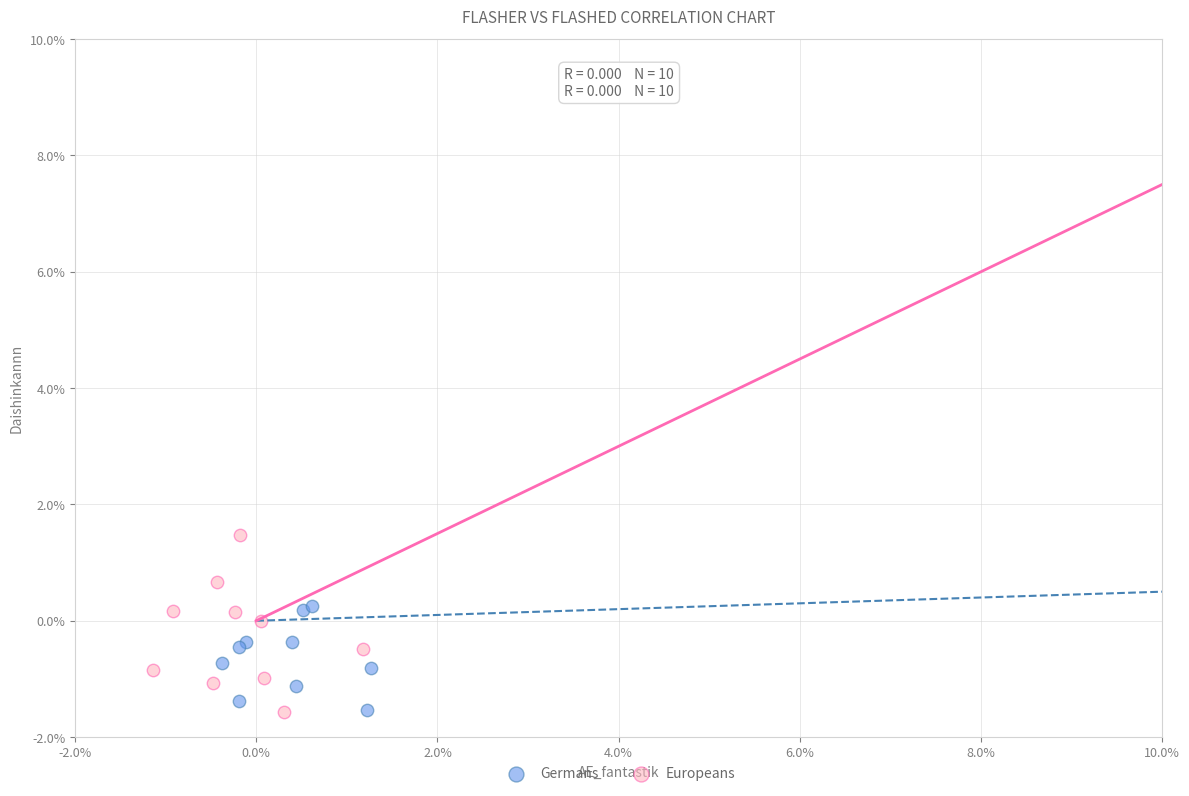

What are all the series names shown in the legend?

Germans, Europeans